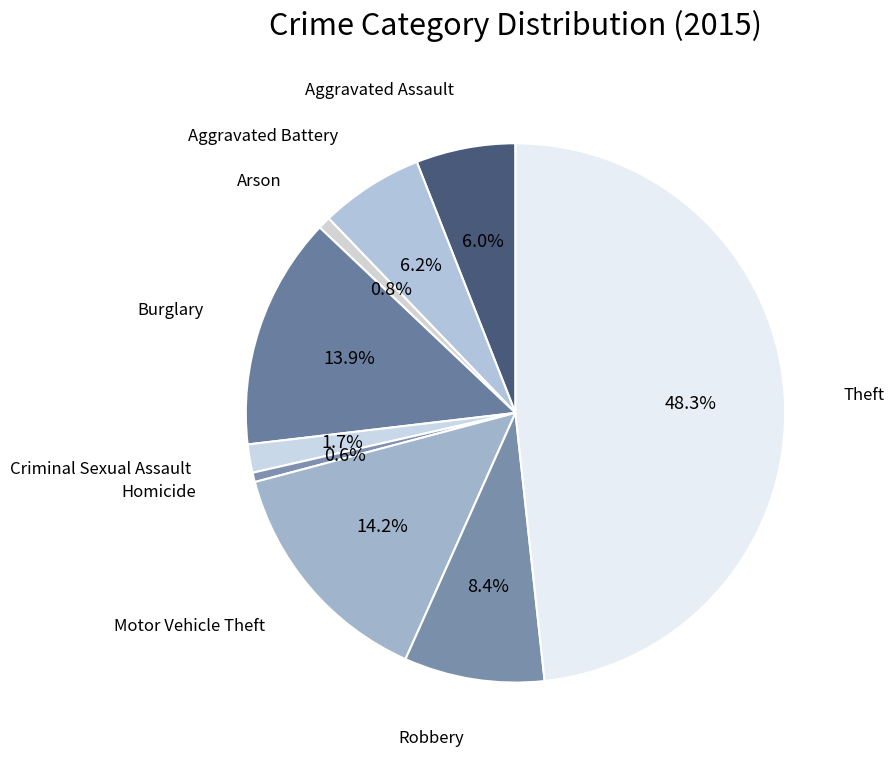

True or false: Robbery accounts for 8% of the total.

True